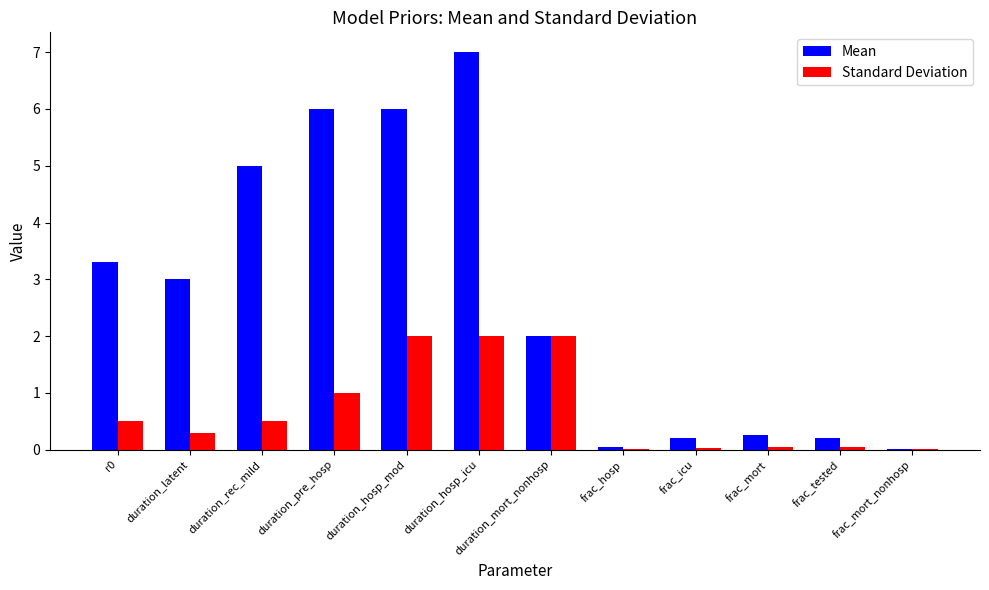

How many groups of bars are there?

12